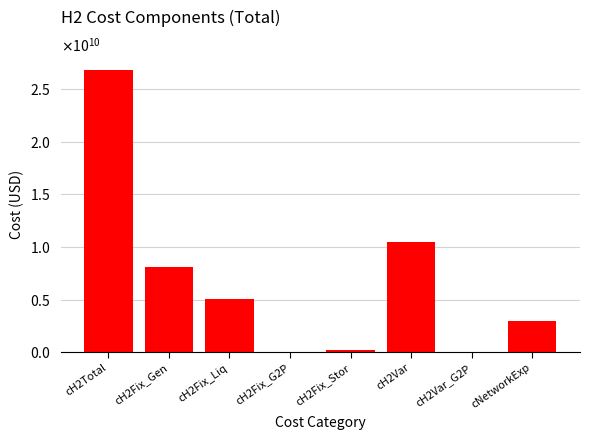

Which category has the highest value across all series?

cH2Total